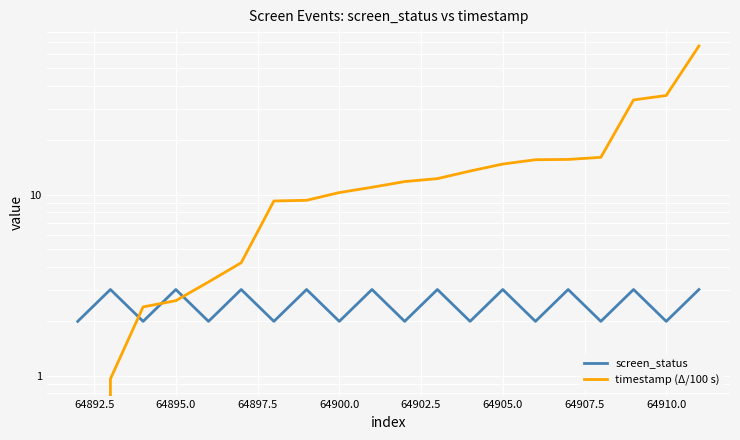

Rank the series by their average value, from highest to lowest.

timestamp (Δ/100 s), screen_status